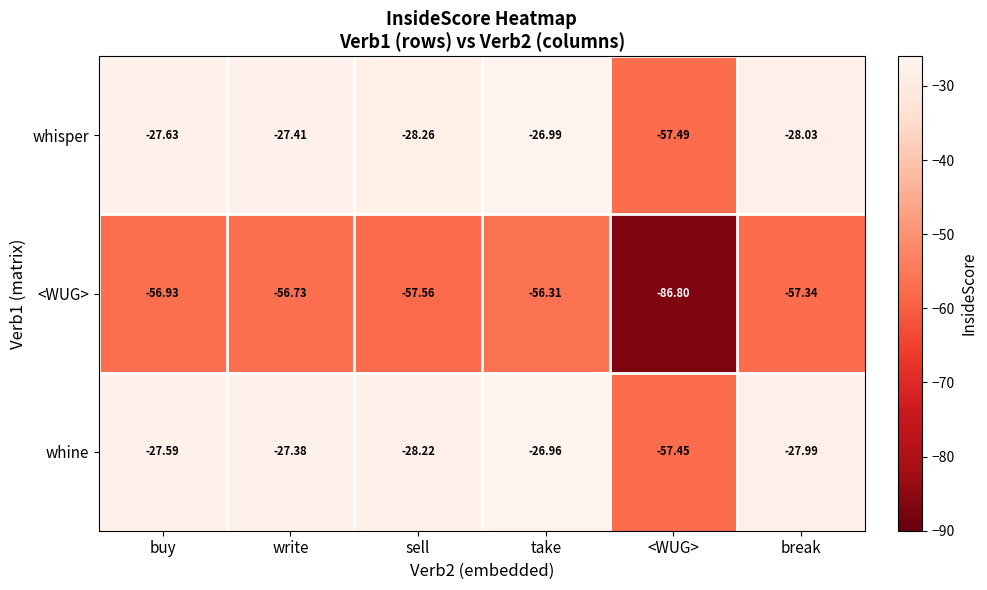

What is the minimum value shown in the chart?

-86.8